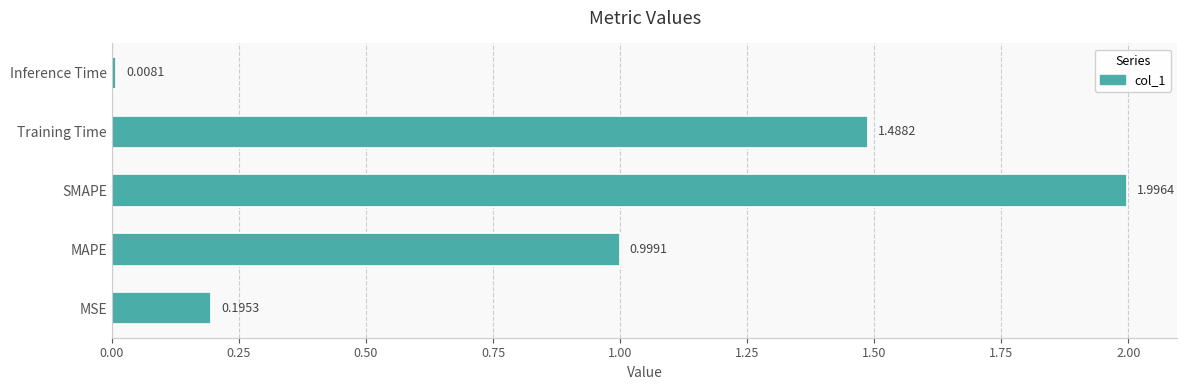

What is the average value?

0.9